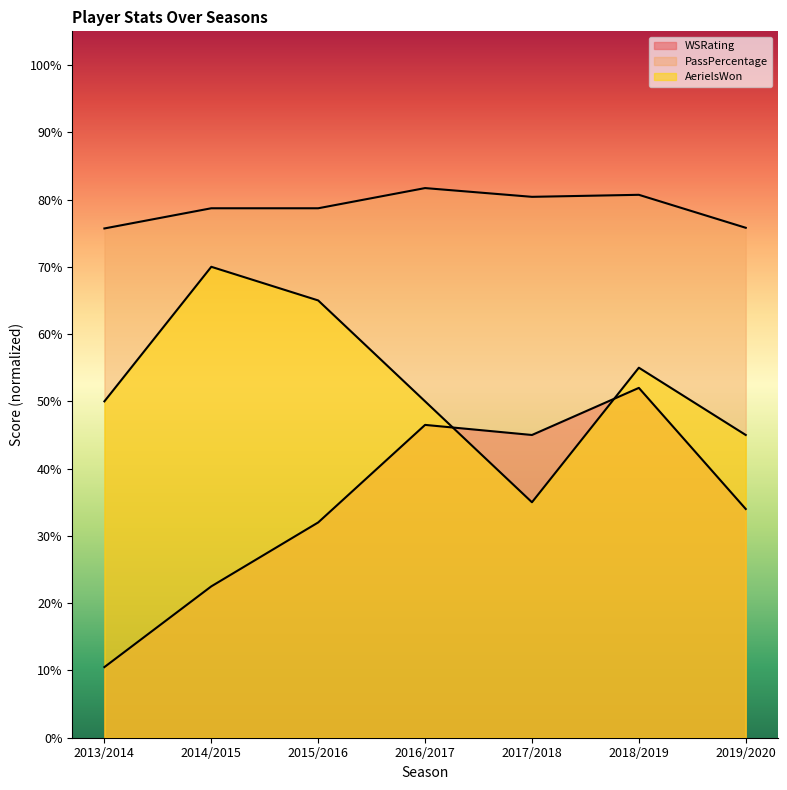

True or false: WSRating has a value of 15.5 at 2013/2014.

False